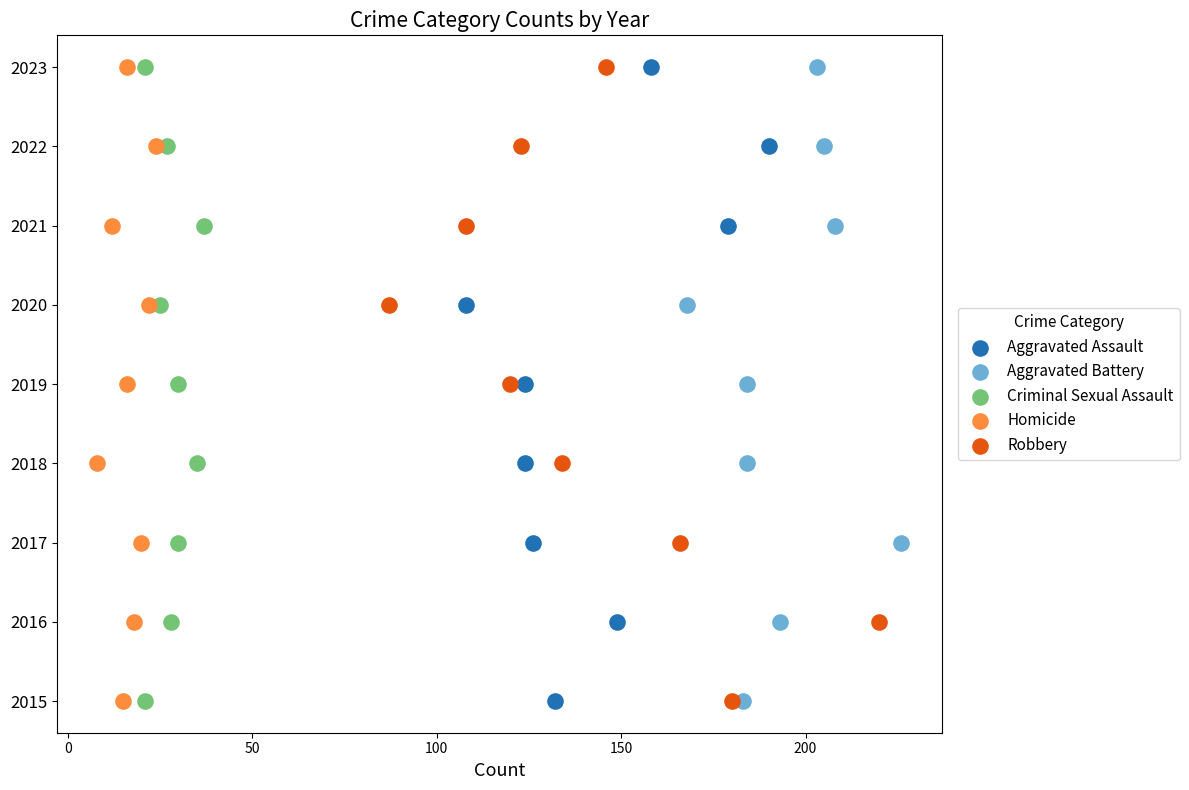

What are all the series names shown in the legend?

Aggravated Assault, Aggravated Battery, Criminal Sexual Assault, Homicide, Robbery